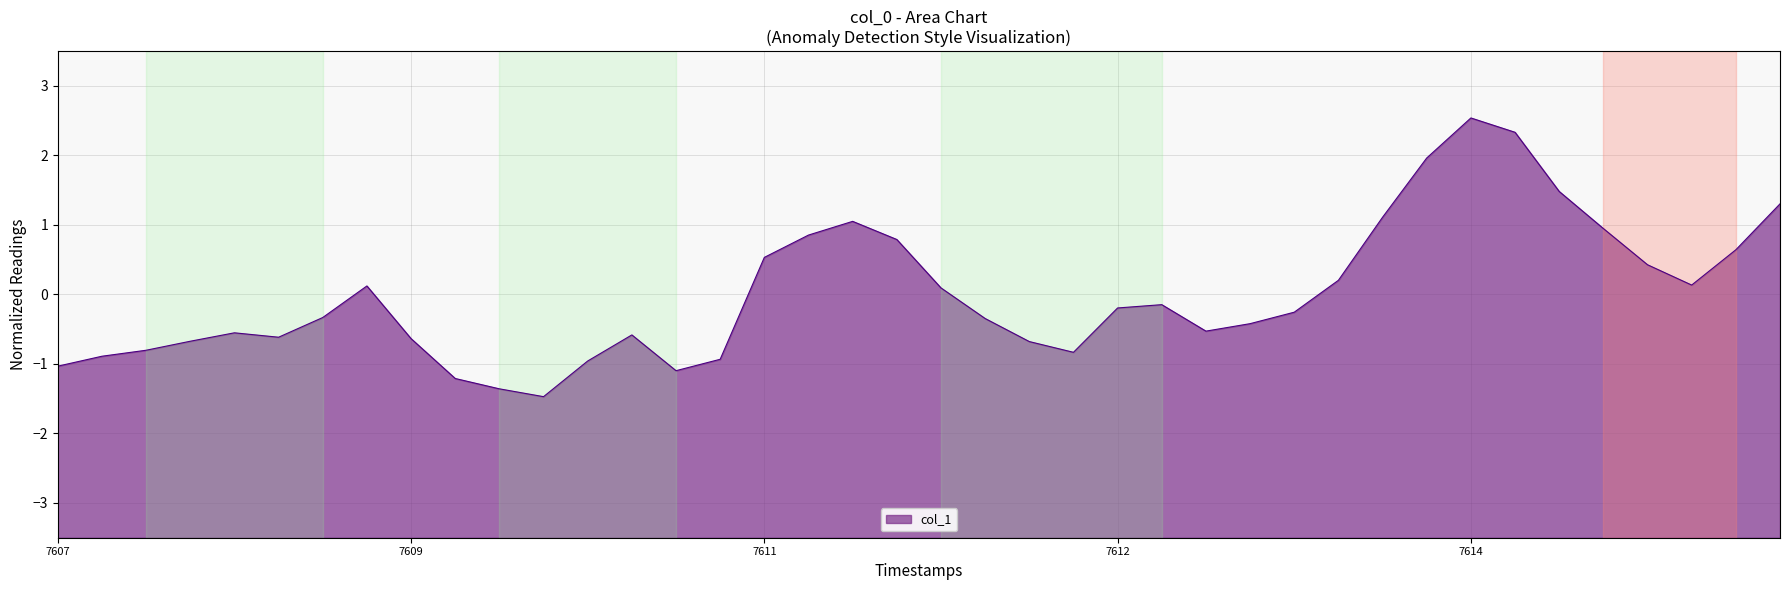

How many interior local valleys (lower than both neighbors) does the data have?

6